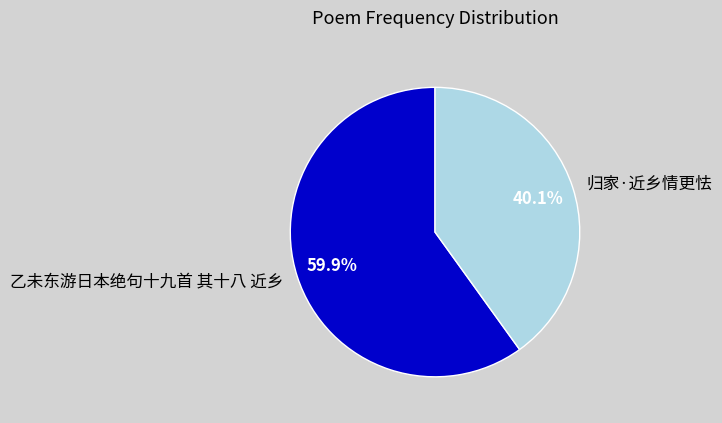

To the nearest percent, what portion does 归家·近乡情更怯 represent?

40%